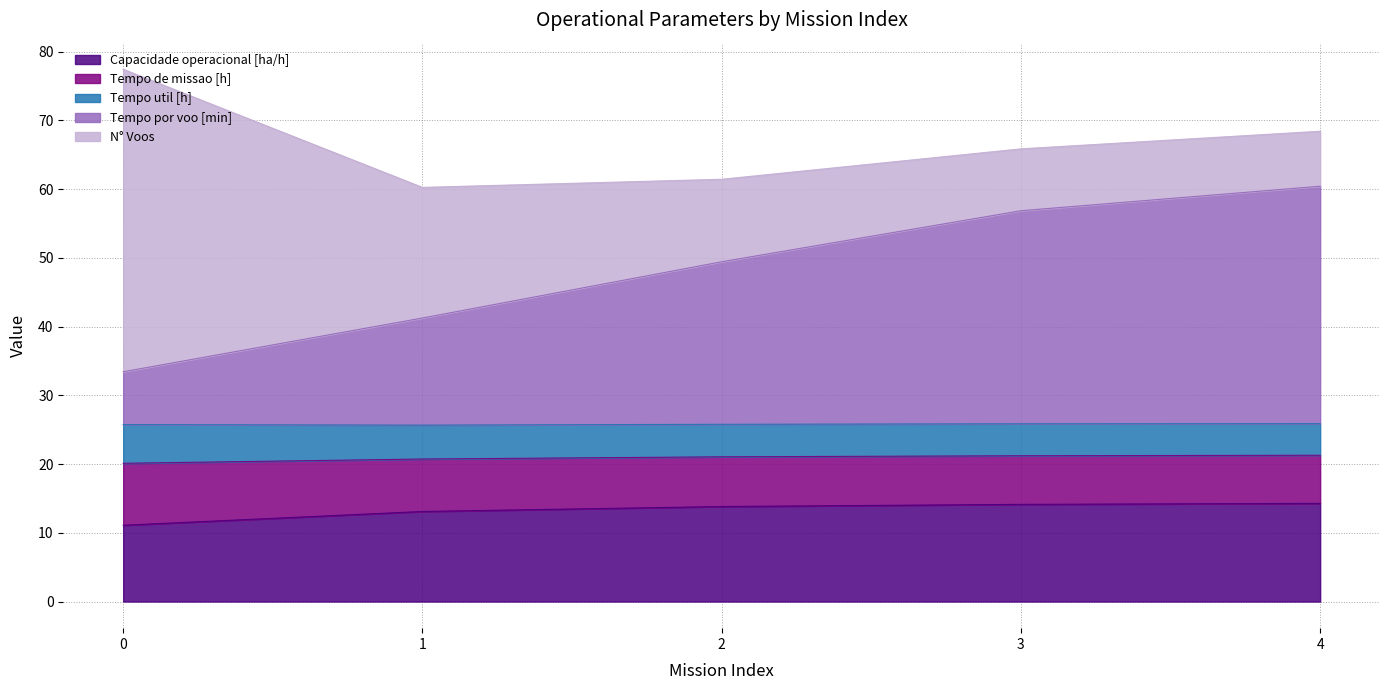

How many lines are shown in the chart?

5